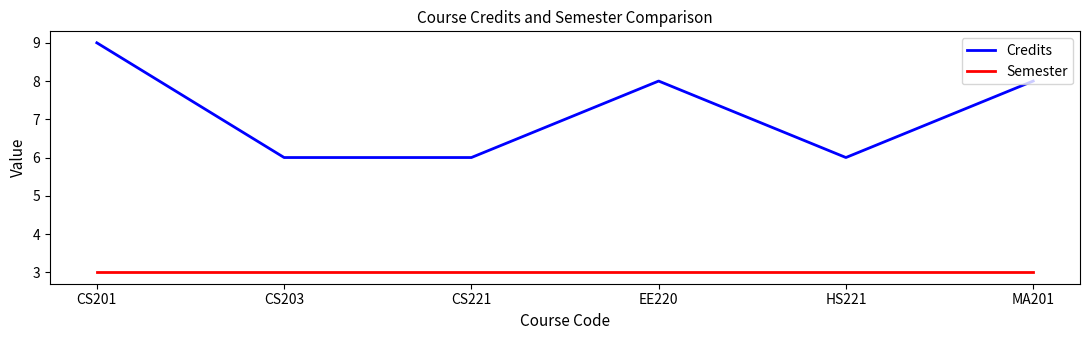

True or false: Semester has more than 2 interior local peaks.

False